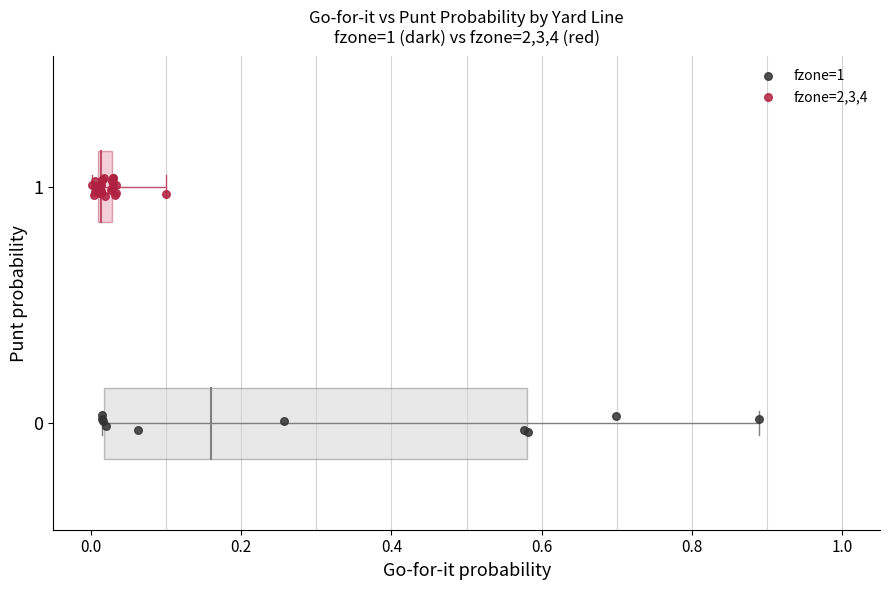

Which series contains the highest Y value?

fzone=2,3,4